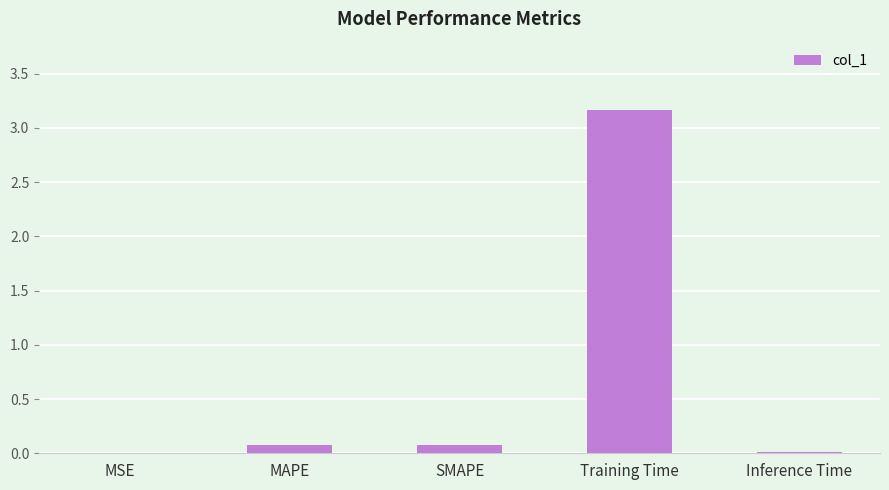

The chart shows a value of 0.0 at MSE. True or false?

True